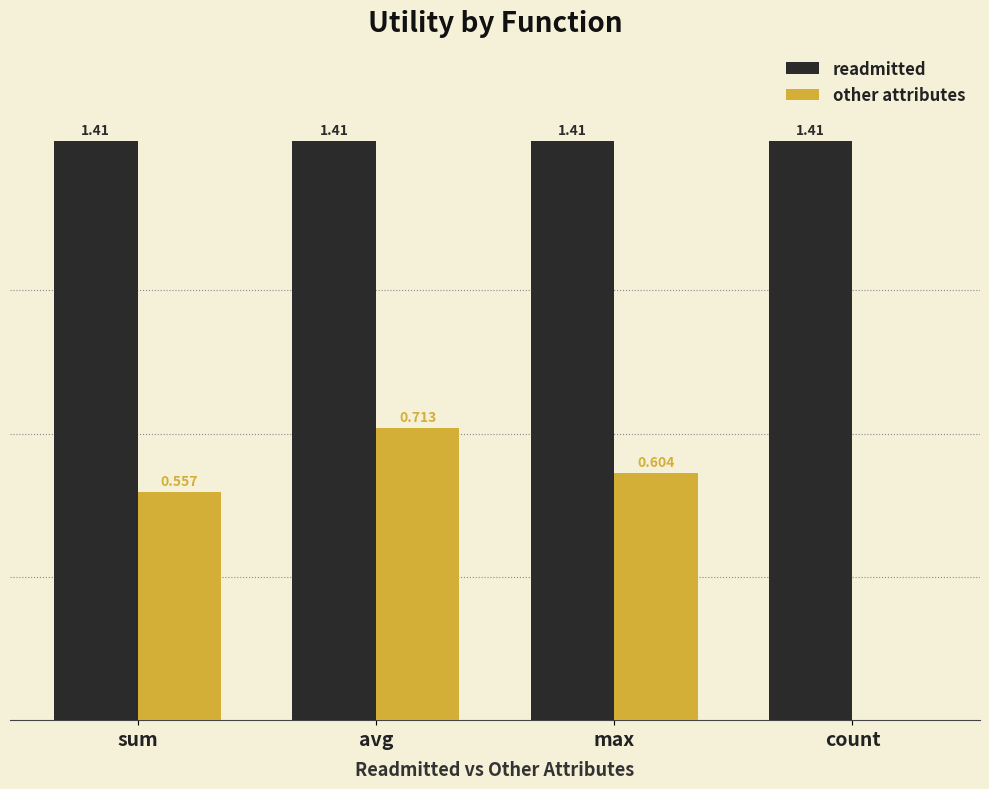

Is the value of readmitted at sum greater than the value of other attributes at sum?

Yes